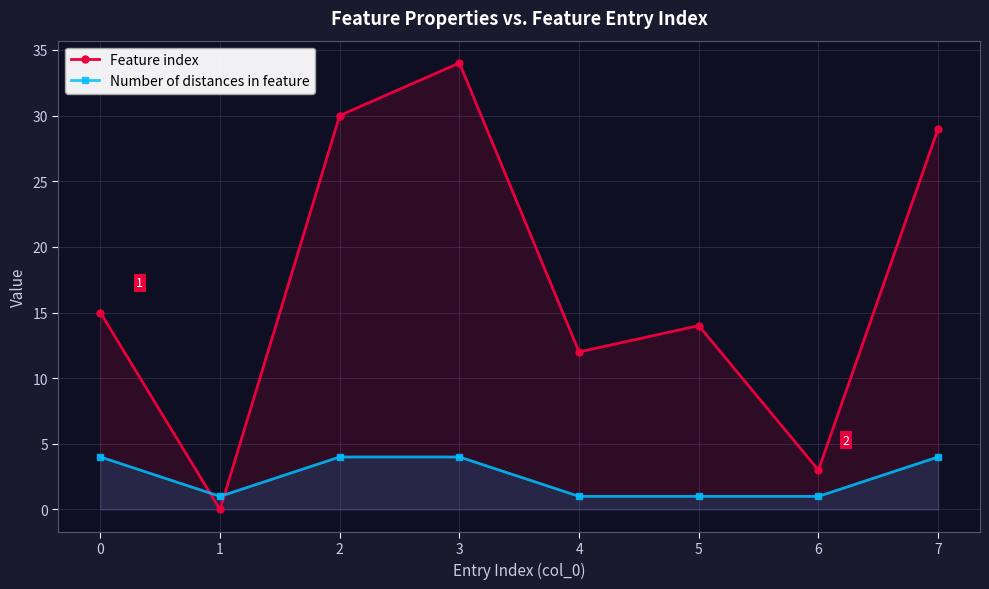

Reading left to right, transcribe all the data shown in this chart.

Feature index: 15	0	30	34	12	14	3	29
Number of distances in feature: 4	1	4	4	1	1	1	4